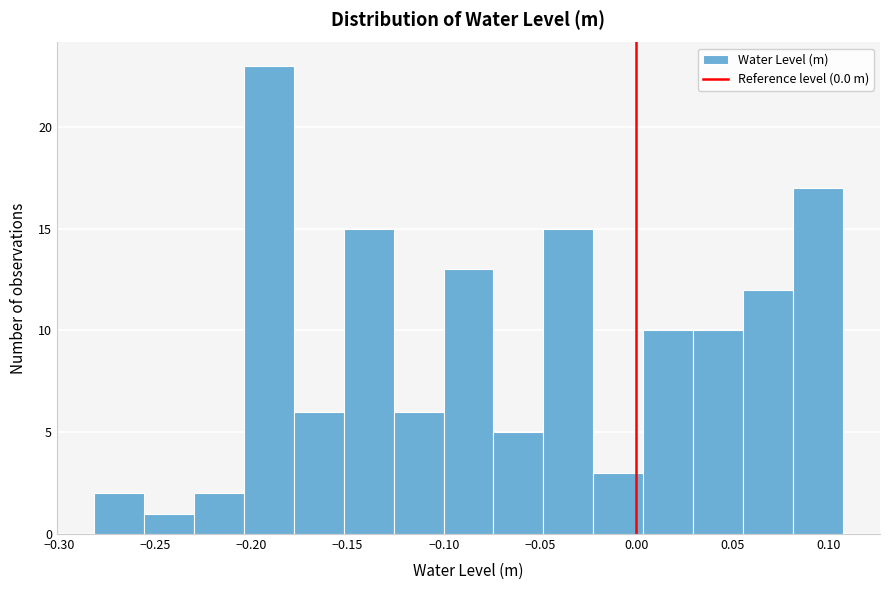

Reading left to right, list every bar in this chart as the range it spans on the x-axis followed by its height. Neither the bar edges nor the heights are printed on the chart, so give them approximately, as read against the axes.

-0.280 to -0.255: 2
-0.255 to -0.230: 1
-0.230 to -0.205: 2
-0.205 to -0.180: 23
-0.180 to -0.150: 6
-0.150 to -0.125: 15
-0.125 to -0.100: 6
-0.100 to -0.075: 13
-0.075 to -0.050: 5
-0.050 to -0.020: 15
-0.020 to 0.005: 3
0.005 to 0.030: 10
0.030 to 0.055: 10
0.055 to 0.080: 12
0.080 to 0.105: 17